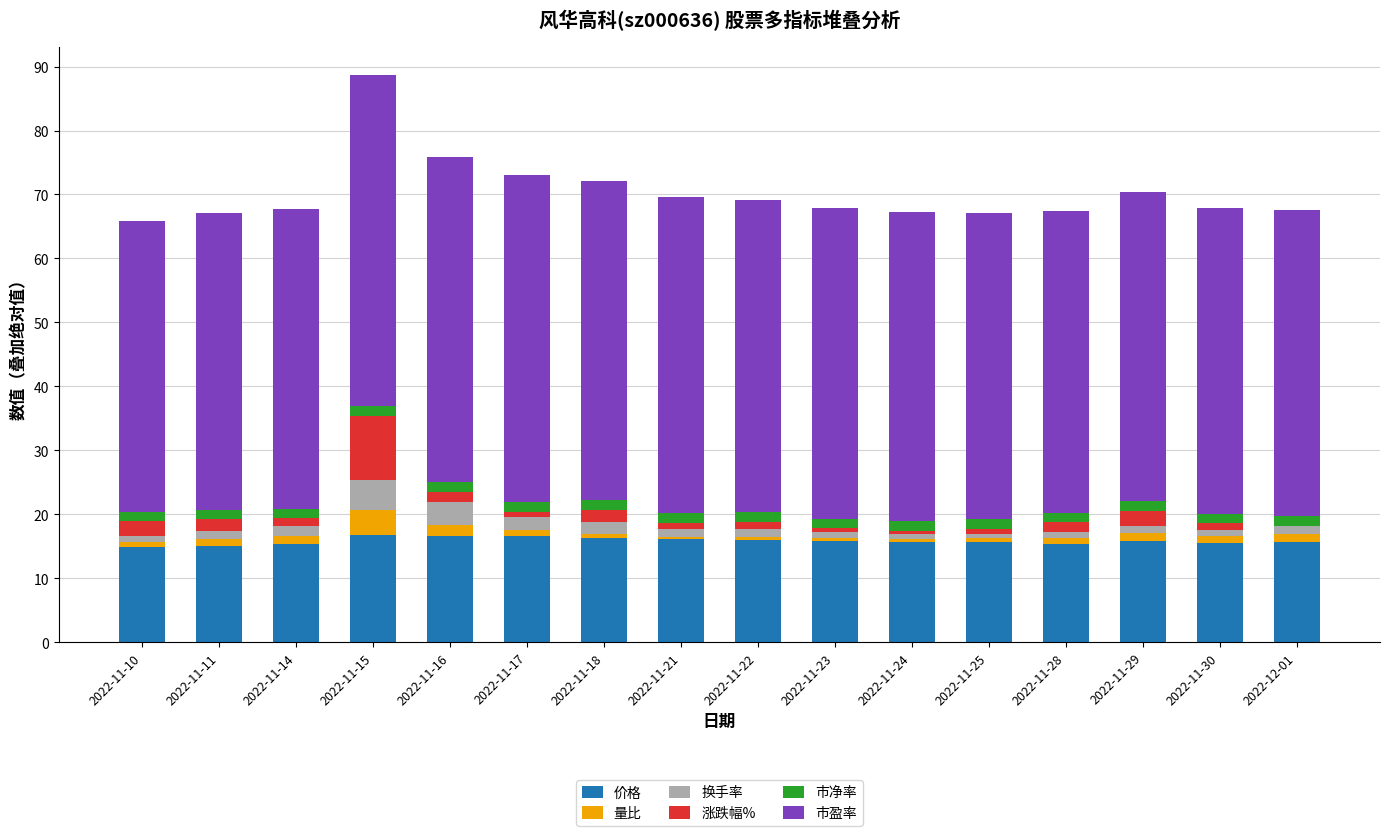

What is the highest value of the 价格 series?

16.8